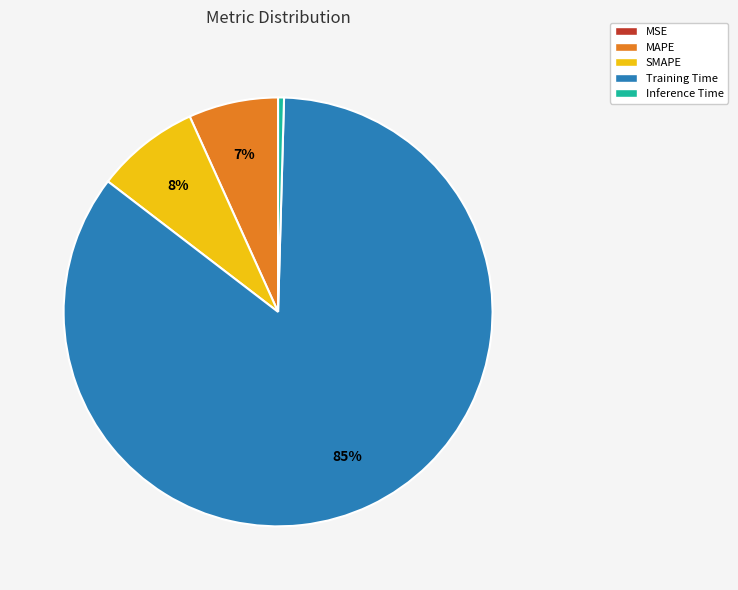

Do Inference Time and SMAPE together represent more than half of the pie?

No